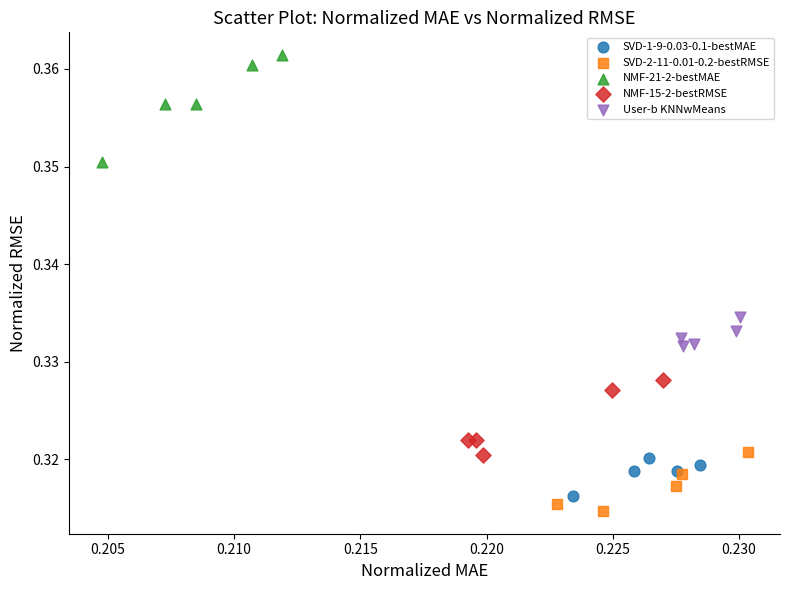

What are all the series names shown in the legend?

SVD-1-9-0.03-0.1-bestMAE, SVD-2-11-0.01-0.2-bestRMSE, NMF-21-2-bestMAE, NMF-15-2-bestRMSE, User-b KNNwMeans